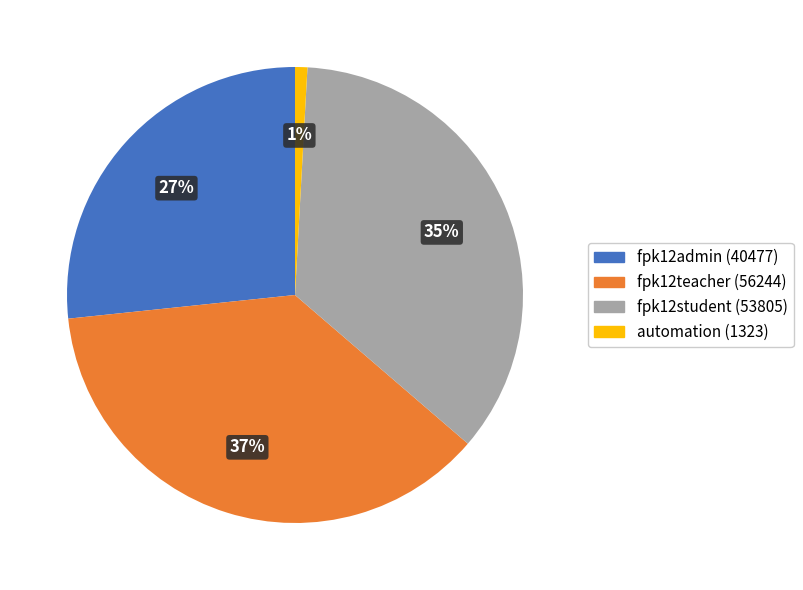

Count the number of slices in the pie.

4